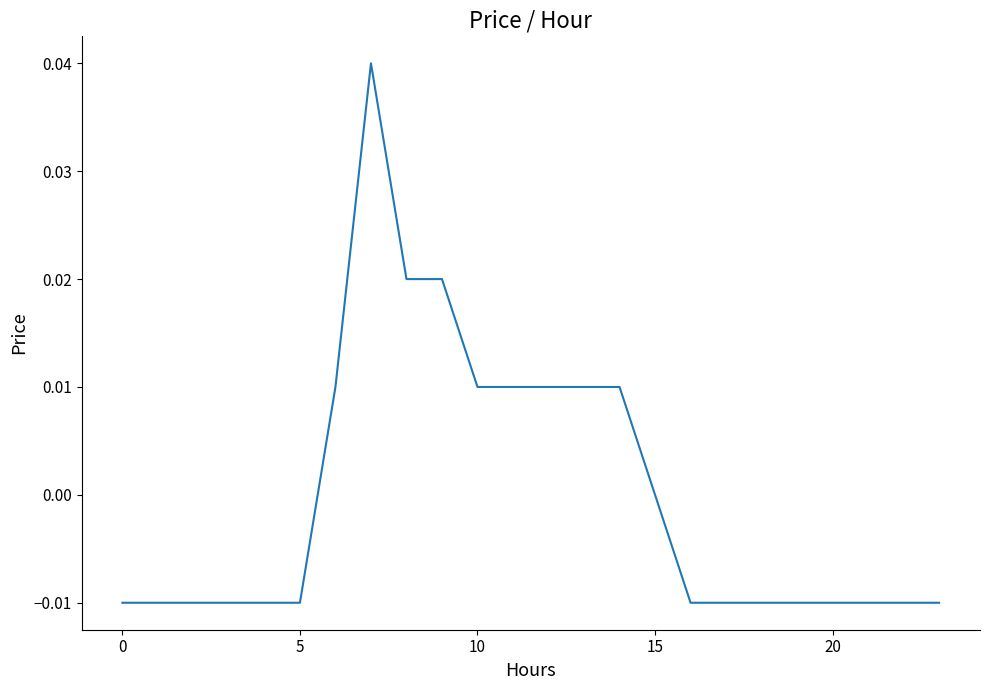

Is this an area chart (filled region under the line)?

No